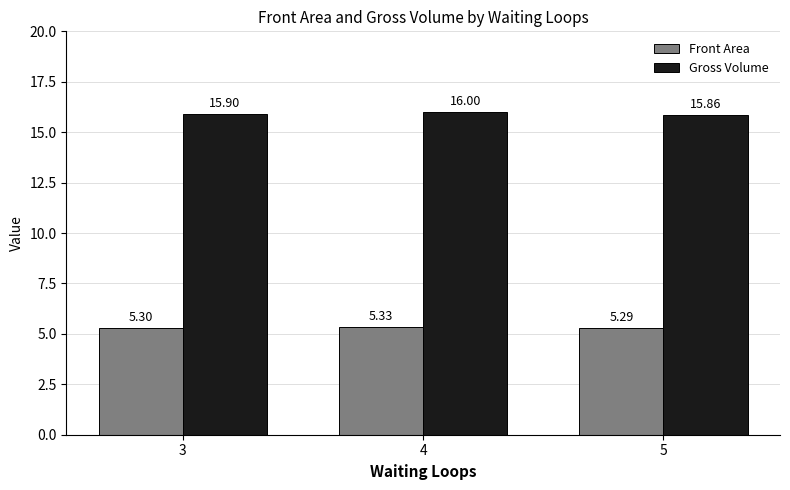

What is the spread (max minus min) of values at 3?

10.6